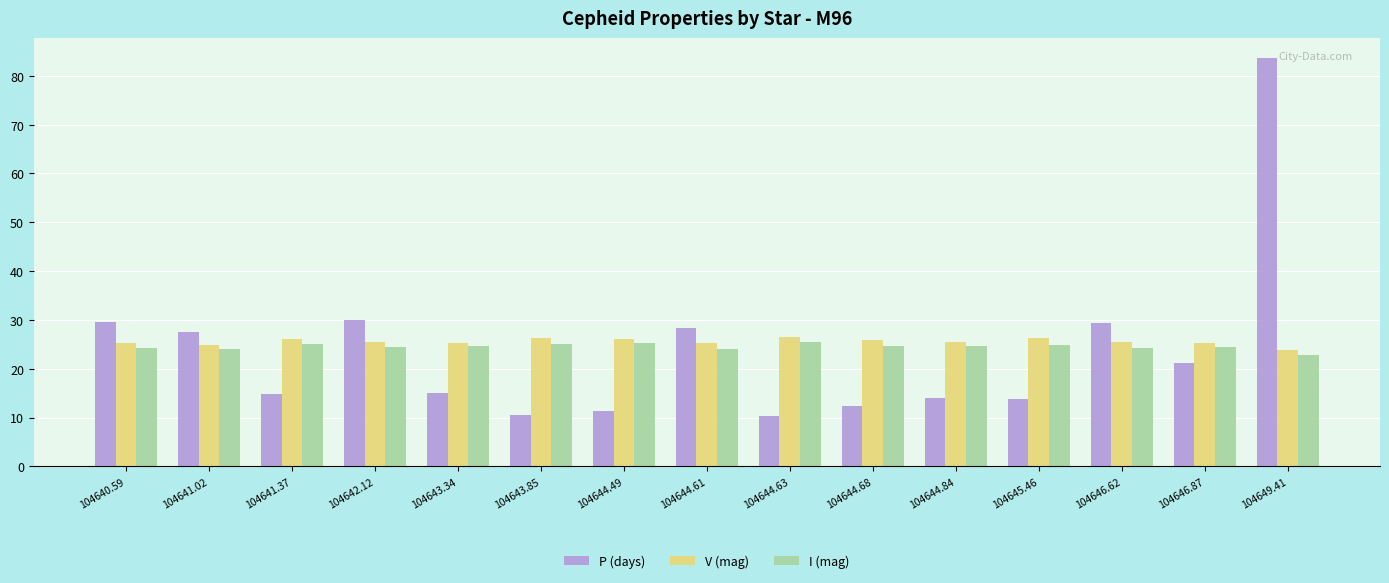

Is the value of P (days) at 104643.34 greater than the value of V (mag) at 104643.34?

No